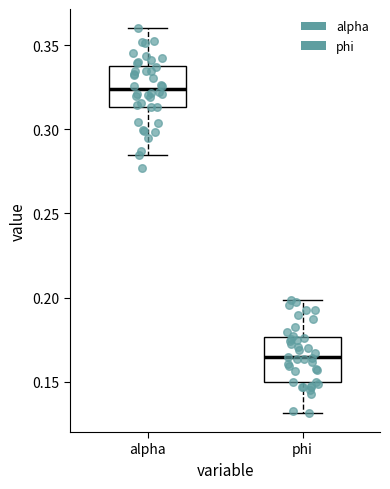

Where is the lower edge of the box for alpha on the y-axis? The values are not printed on the chart, so give them approximately, as read against the axis.

0.315